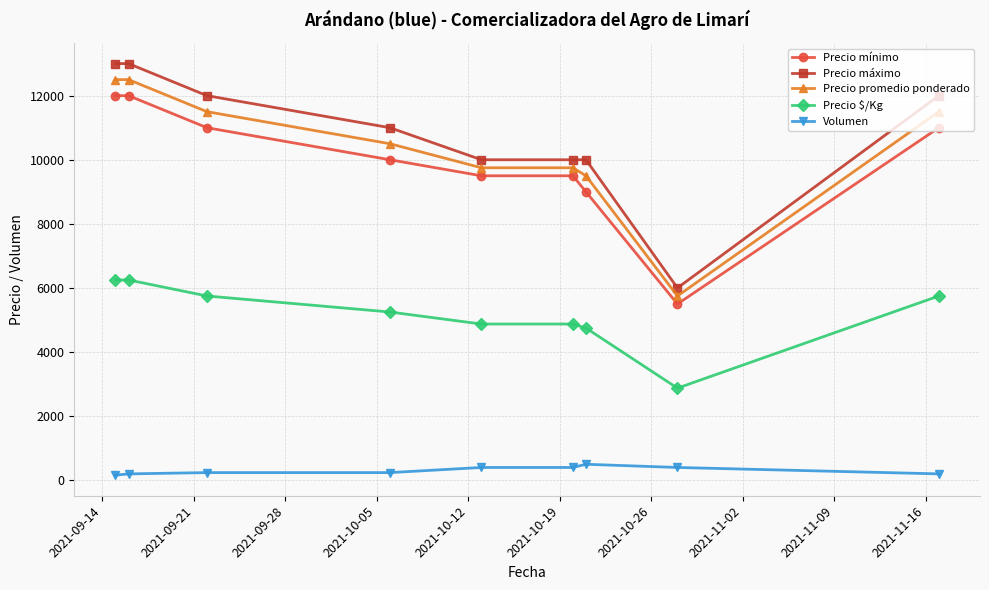

What is the difference between the second highest and second lowest values in the Precio mínimo series?

3000